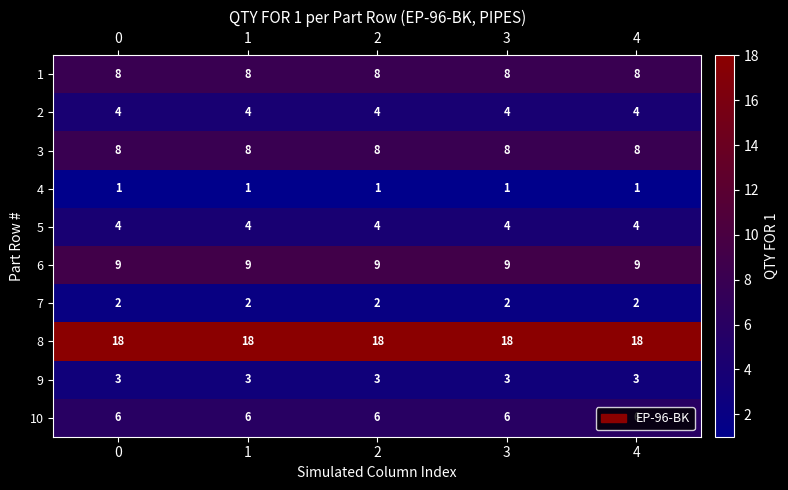

What is the sum of all 4 values?

5